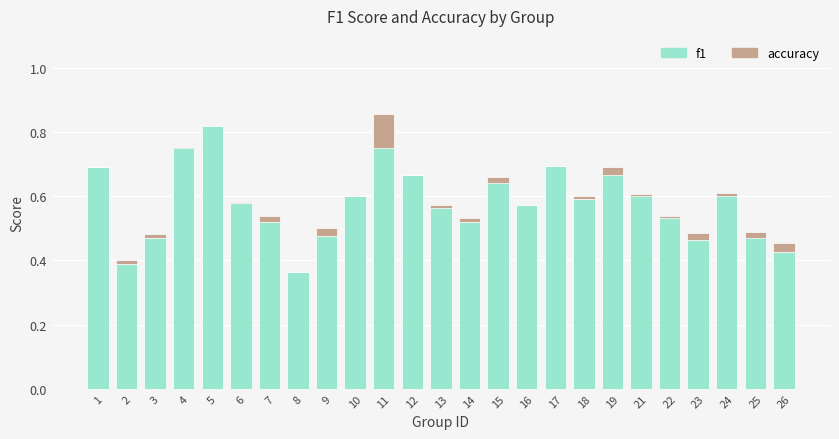

Is the value of f1 at 7 greater than the value of accuracy at 14?

Yes